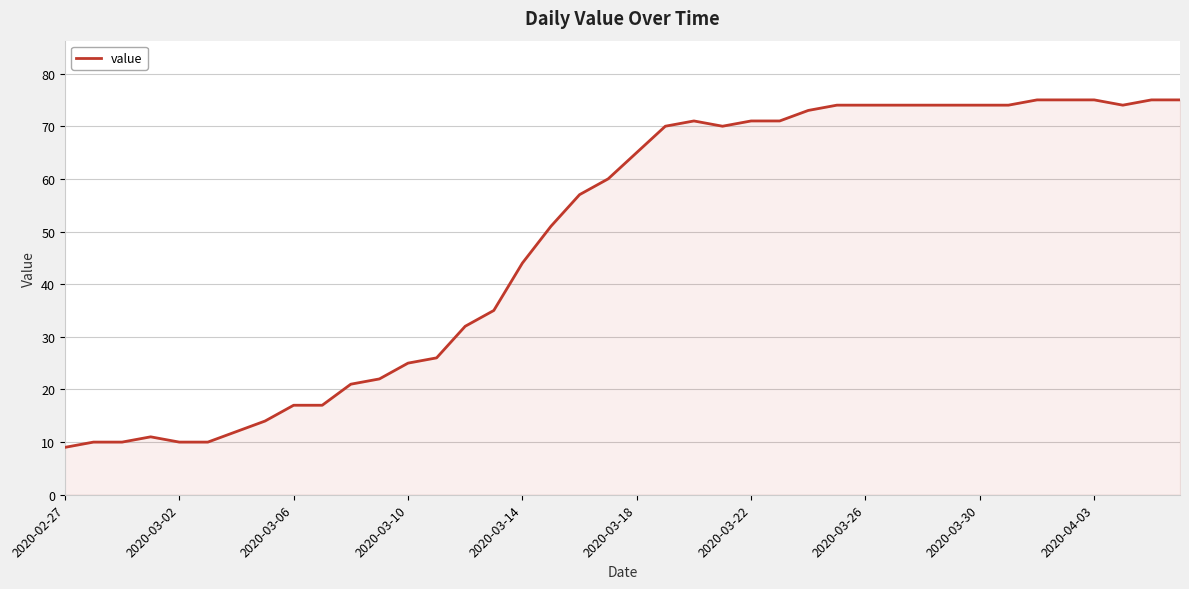

What is the difference between the maximum and minimum values?

66